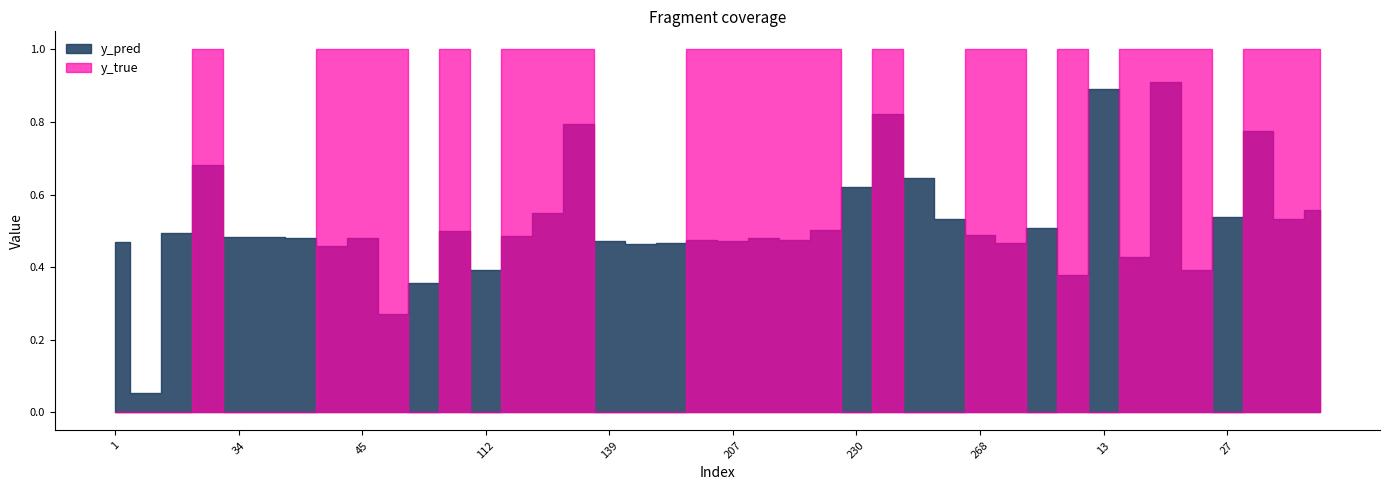

At 239, list the series in order from smallest to largest.

y_pred, y_true